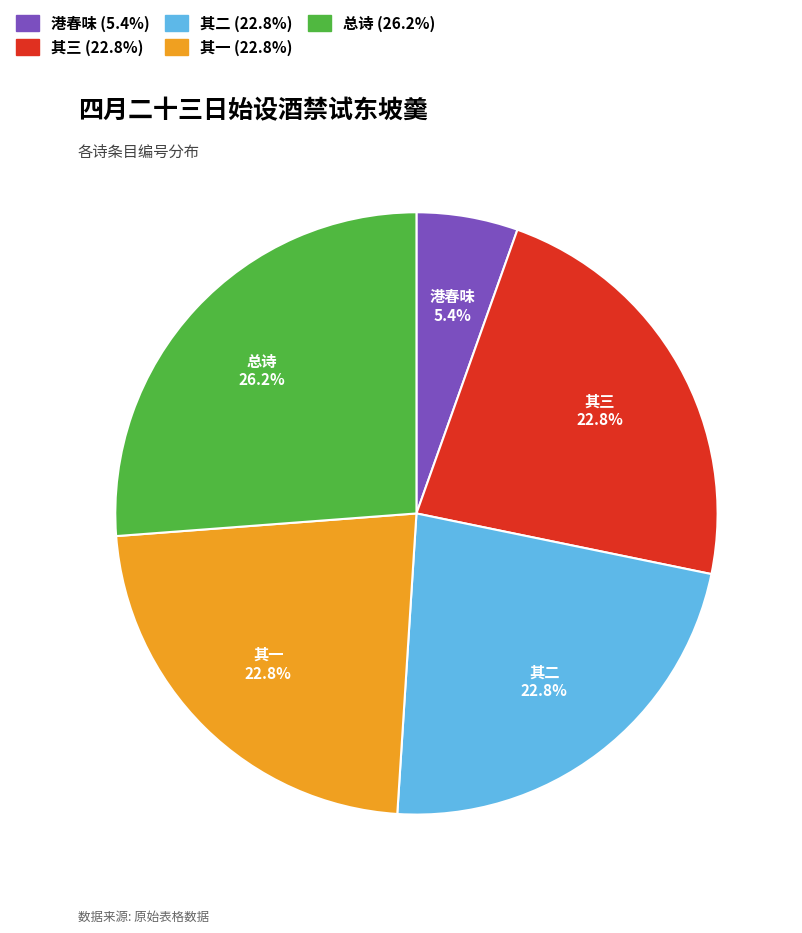

Which slice is the largest?

总诗